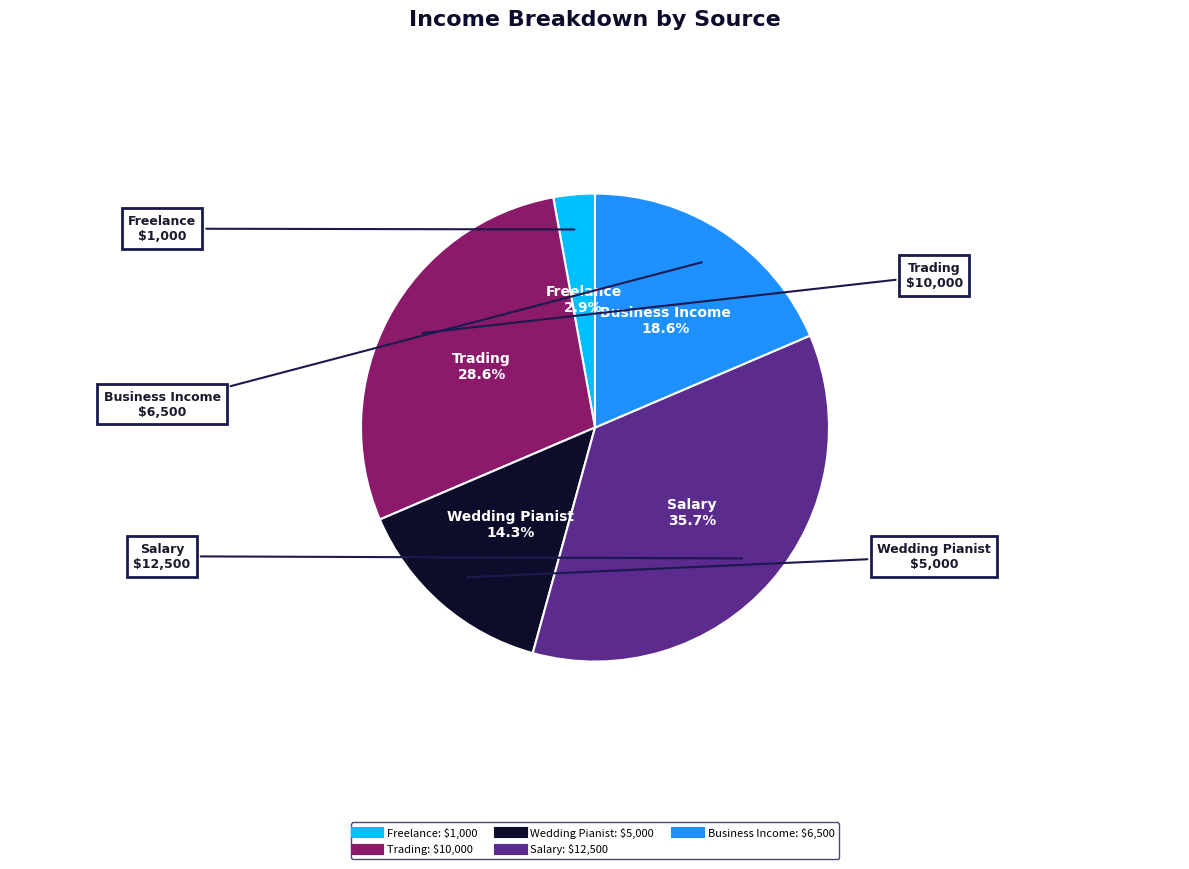

What percentage is NOT represented by Trading?

71.4%